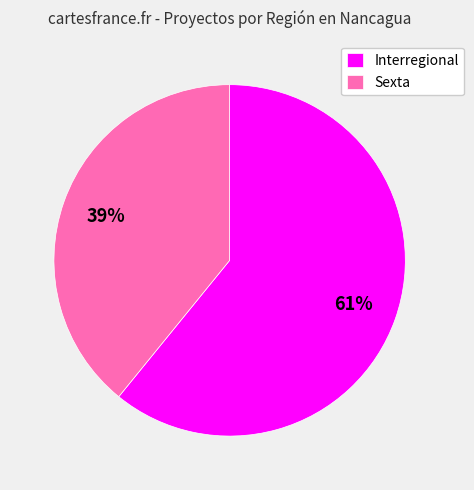

Is it true that Sexta is 39% of the pie?

True